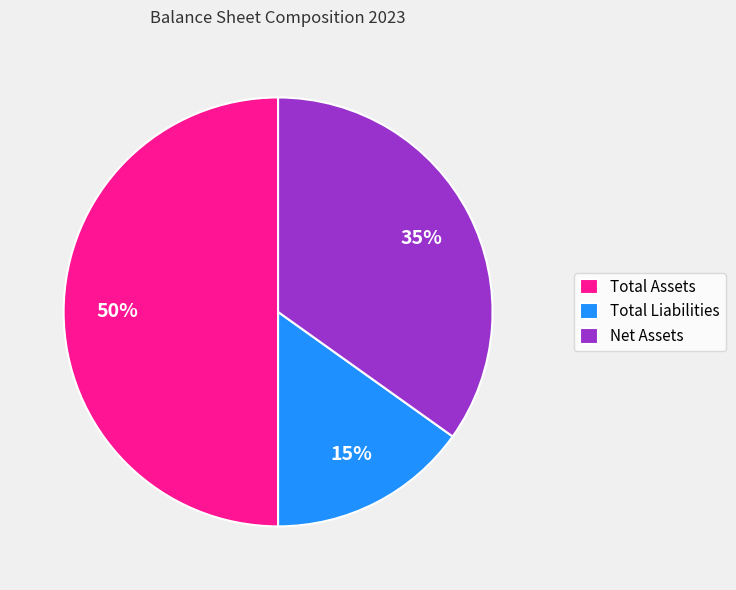

Does Net Assets represent more than half of the total?

No